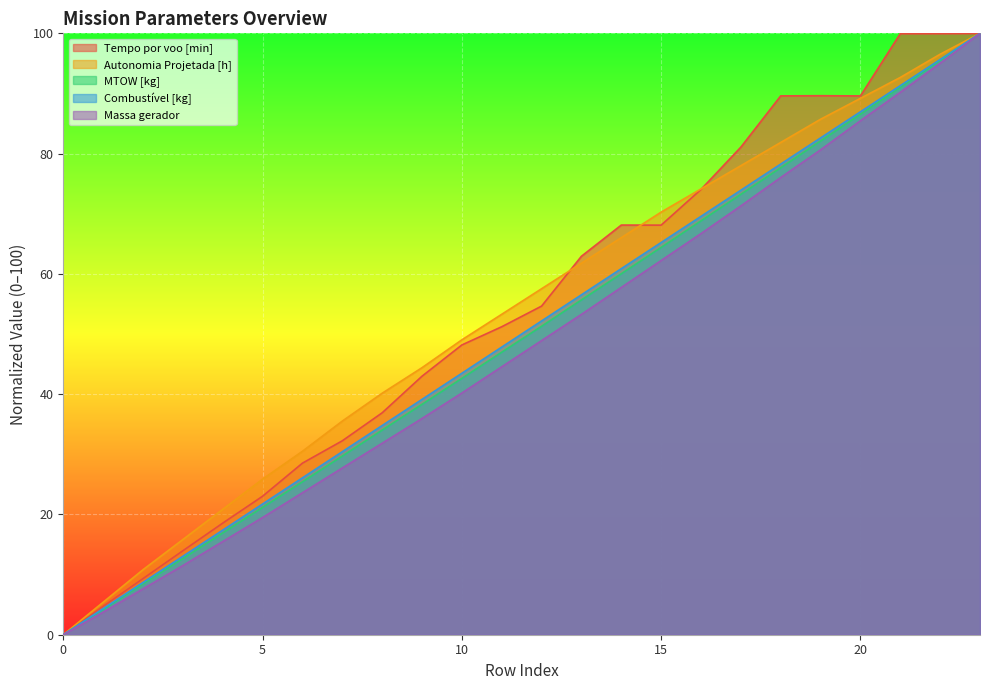

Reading right to left, what are all the values shown in this chart?

Tempo por voo [min]: 100.0	100.0	100.0	89.6	89.6	89.6	81.1	74.0	68.1	68.1	62.9	54.6	51.2	48.2	43.0	36.9	32.2	28.5	23.0	18.6	14.0	9.3	4.7	0.0
Autonomia Projetada [h]: 100.0	96.5	92.7	89.2	85.7	81.9	78.0	74.1	70.3	66.0	61.8	57.5	53.3	49.0	44.4	40.2	35.5	30.5	25.9	20.8	15.8	10.8	5.4	0.0
MTOW [kg]: 100.0	95.5	91.0	86.5	82.1	77.6	73.2	68.8	64.4	60.0	55.7	51.3	47.0	42.6	38.3	34.0	29.7	25.4	21.2	16.9	12.7	8.4	4.2	0.0
Combustível [kg]: 100.0	95.7	91.3	87.0	82.6	78.3	73.9	69.6	65.2	60.9	56.5	52.2	47.8	43.5	39.1	34.8	30.4	26.1	21.7	17.4	13.0	8.7	4.3	0.0
Massa gerador: 100.0	95.0	90.2	85.5	80.6	76.0	71.3	66.7	62.2	57.7	53.3	48.9	44.6	40.2	36.0	31.8	27.7	23.6	19.5	15.5	11.5	7.6	3.8	0.0